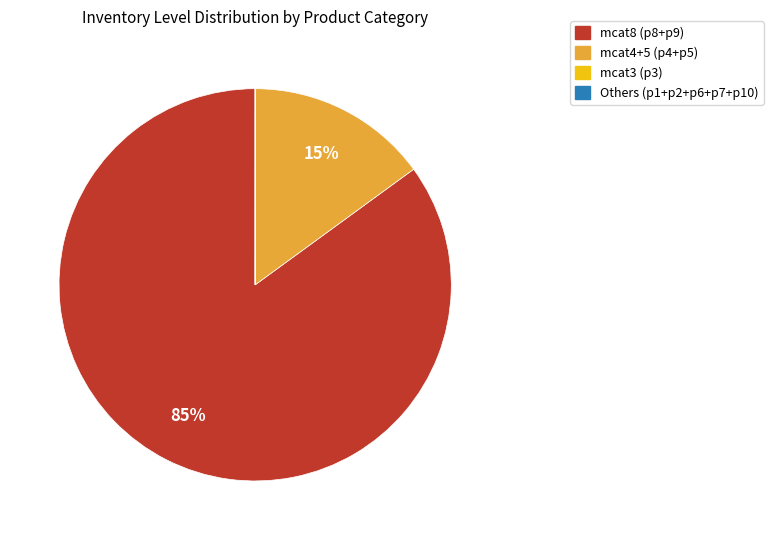

Is there any slice that represents more than half of the pie?

Yes